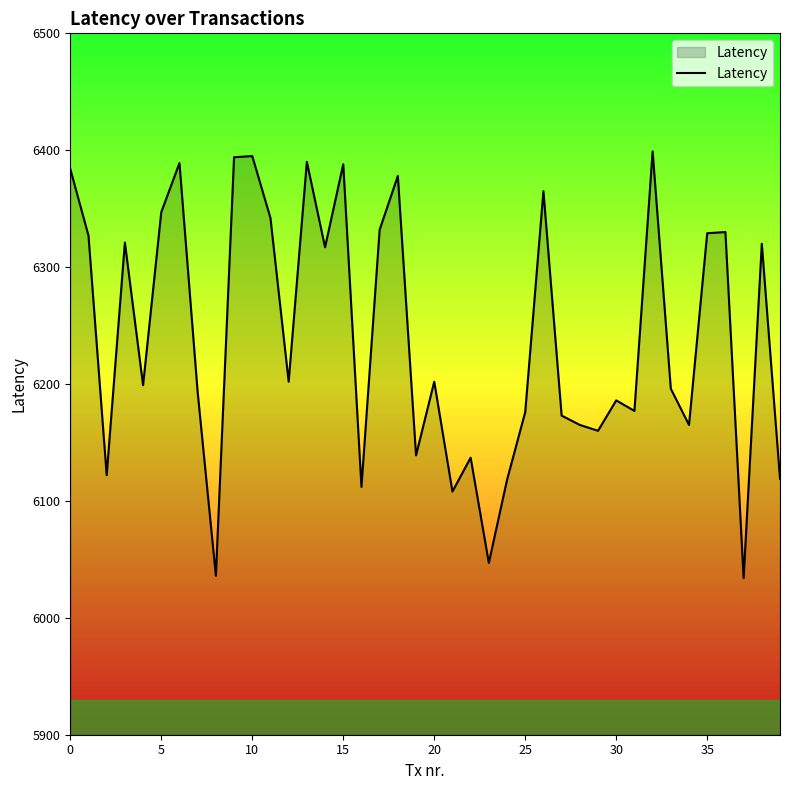

What is the smallest value displayed?

6034